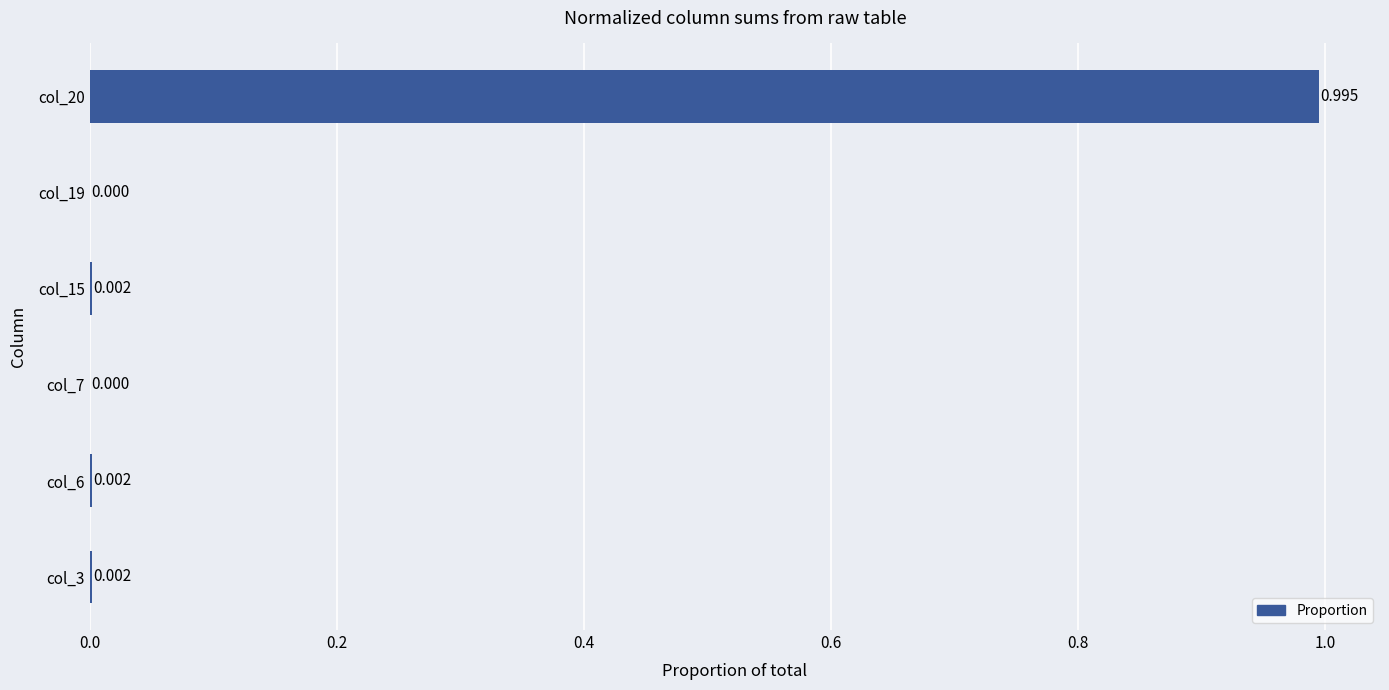

How many series are shown in this chart?

1